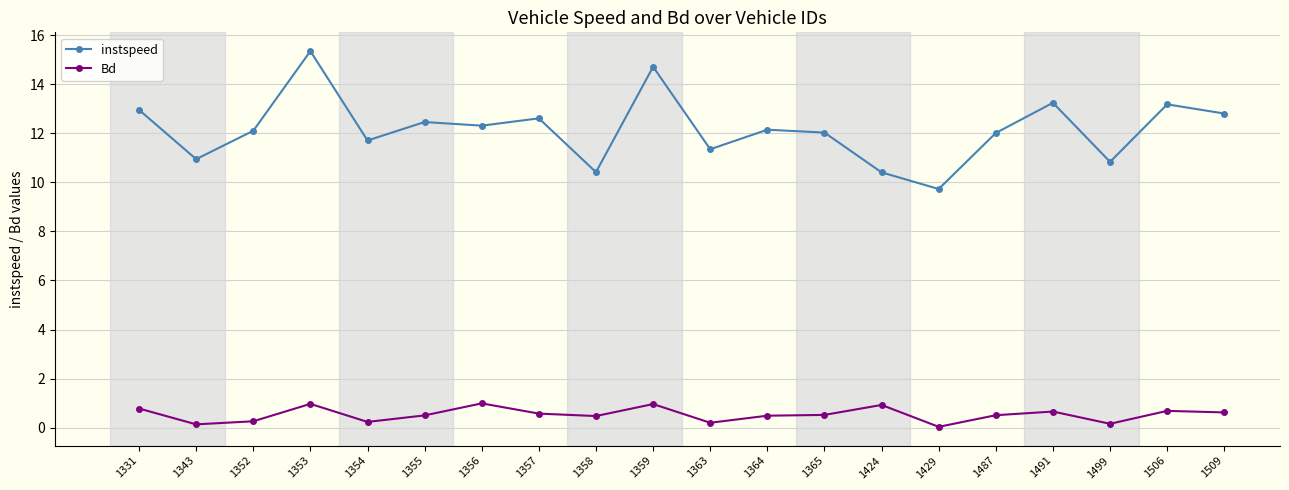

Where is the first local maximum for instspeed?

1353